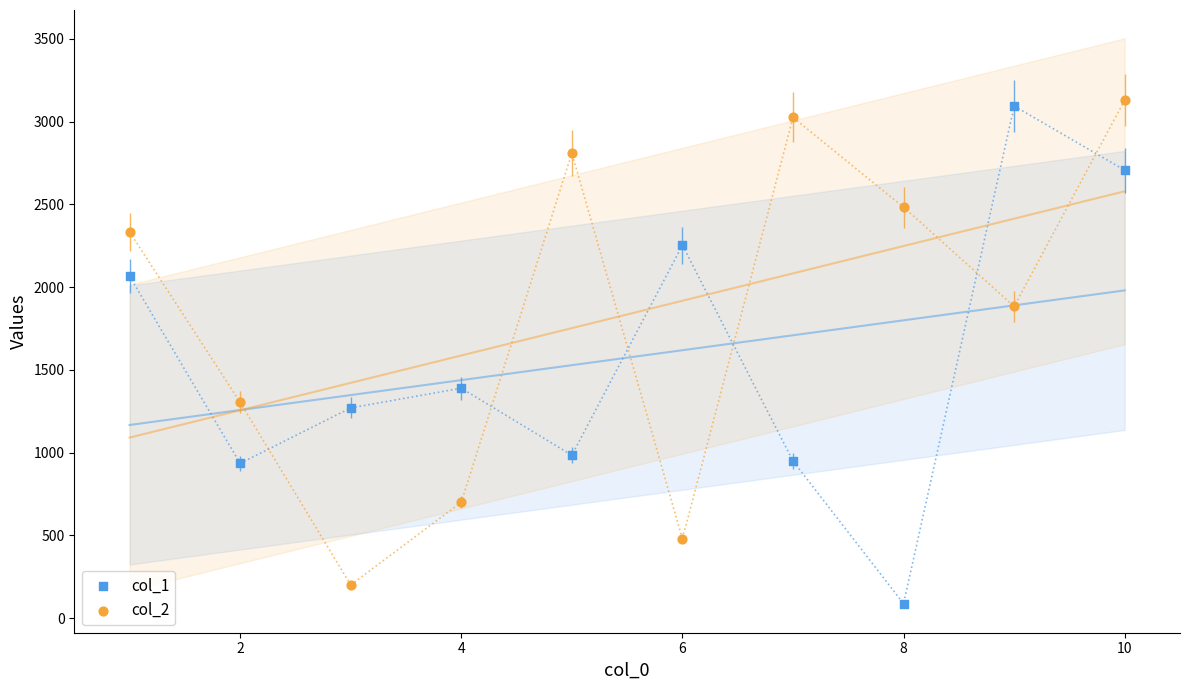

What is the X range (max minus min) for the scatter plot?

9